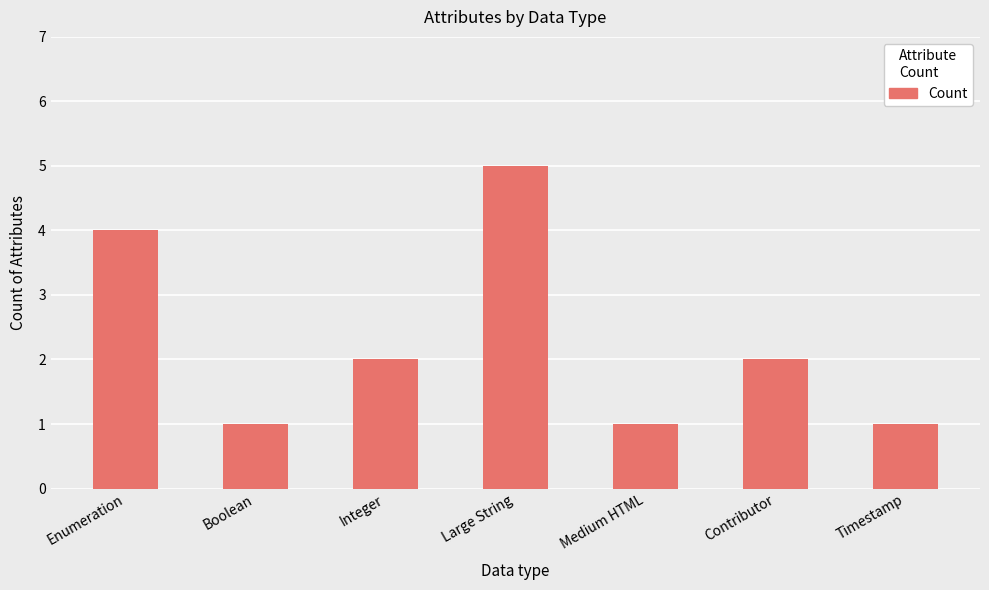

Reading right to left, transcribe all the data shown in this chart.

1	2	1	5	2	1	4